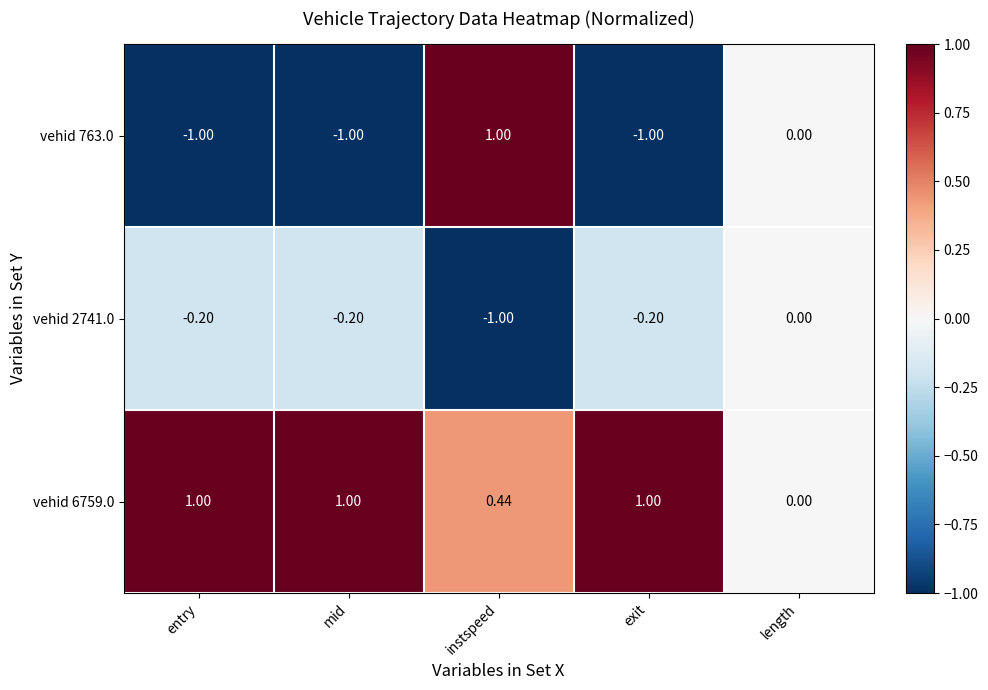

Where is vehid 2741.0 nearest to the value 0?

length